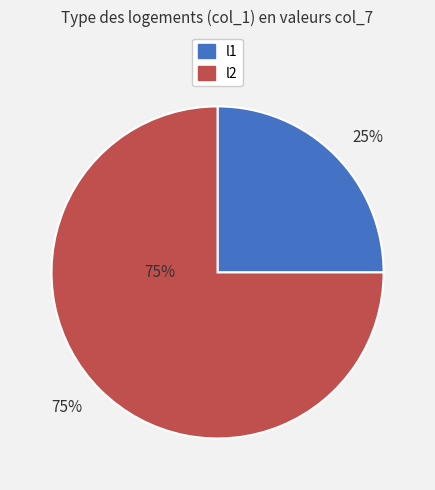

What percentage is the l1 slice, to the nearest percent?

25%